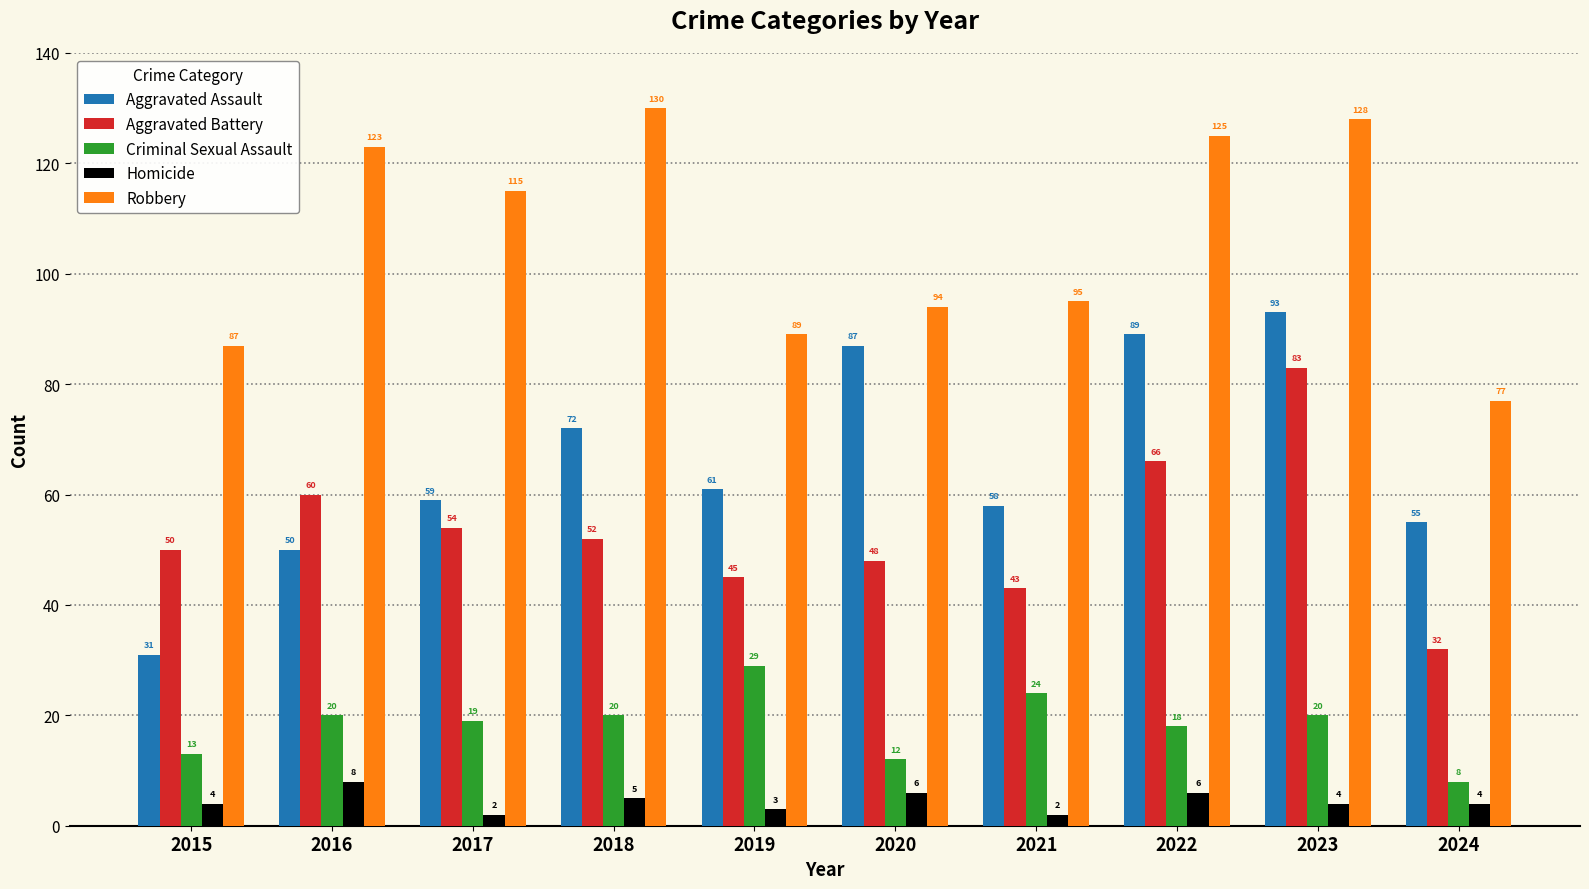

Where is Robbery nearest to the value 103?

2021